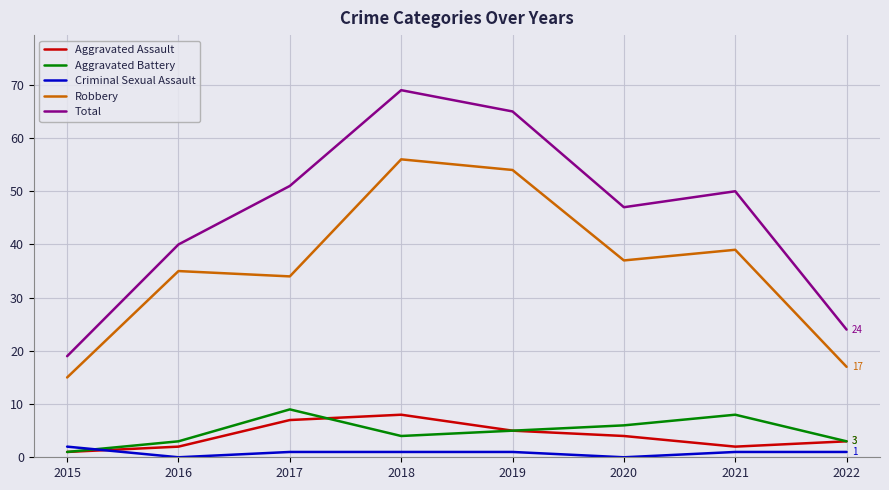

How many interior local valleys does the Aggravated Battery series have?

1